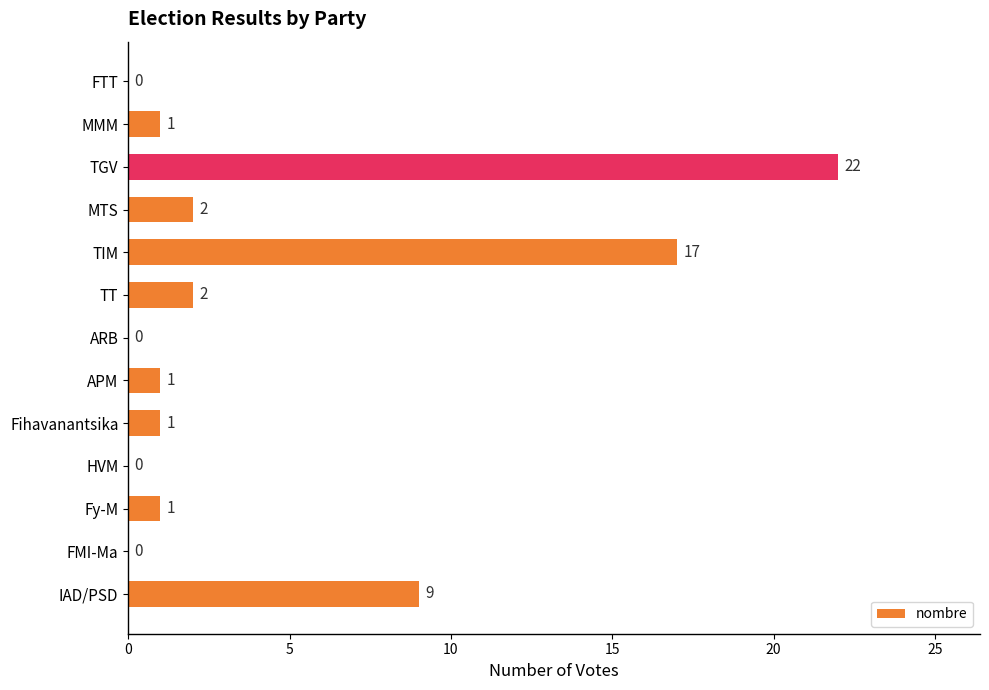

Reading top to bottom, what are all the values shown in this chart?

FTT=0	MMM=1	TGV=22	MTS=2	TIM=17	TT=2	ARB=0	APM=1	Fihavanantsika=1	HVM=0	Fy-M=1	FMI-Ma=0	IAD/PSD=9